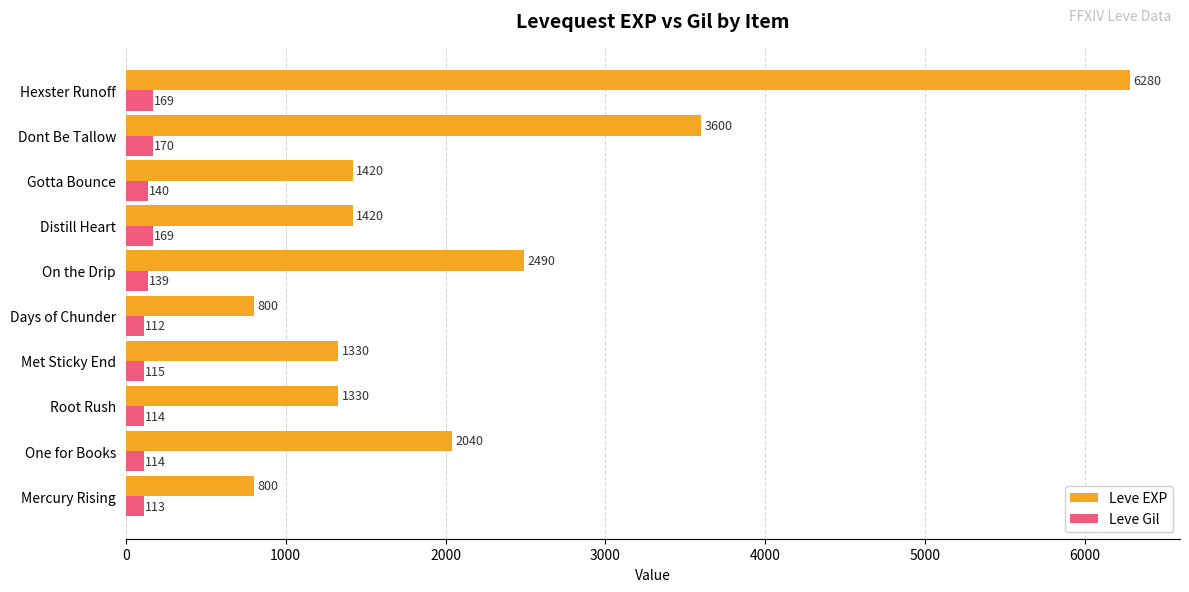

At Gotta Bounce, list the series in order from largest to smallest.

Leve EXP, Leve Gil